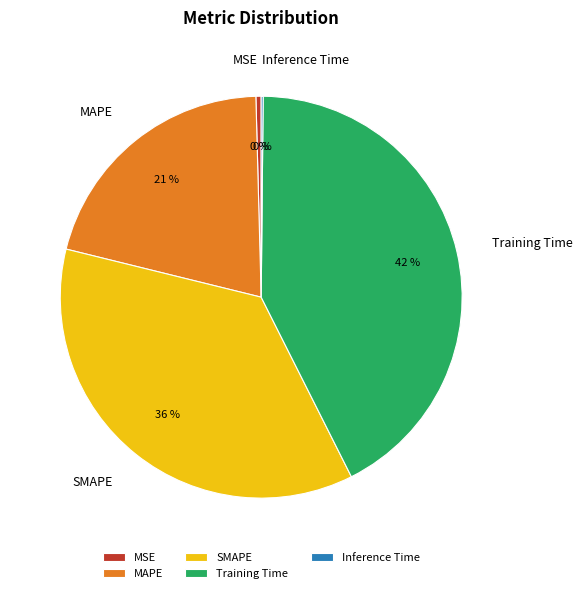

Does any single category account for the majority?

No